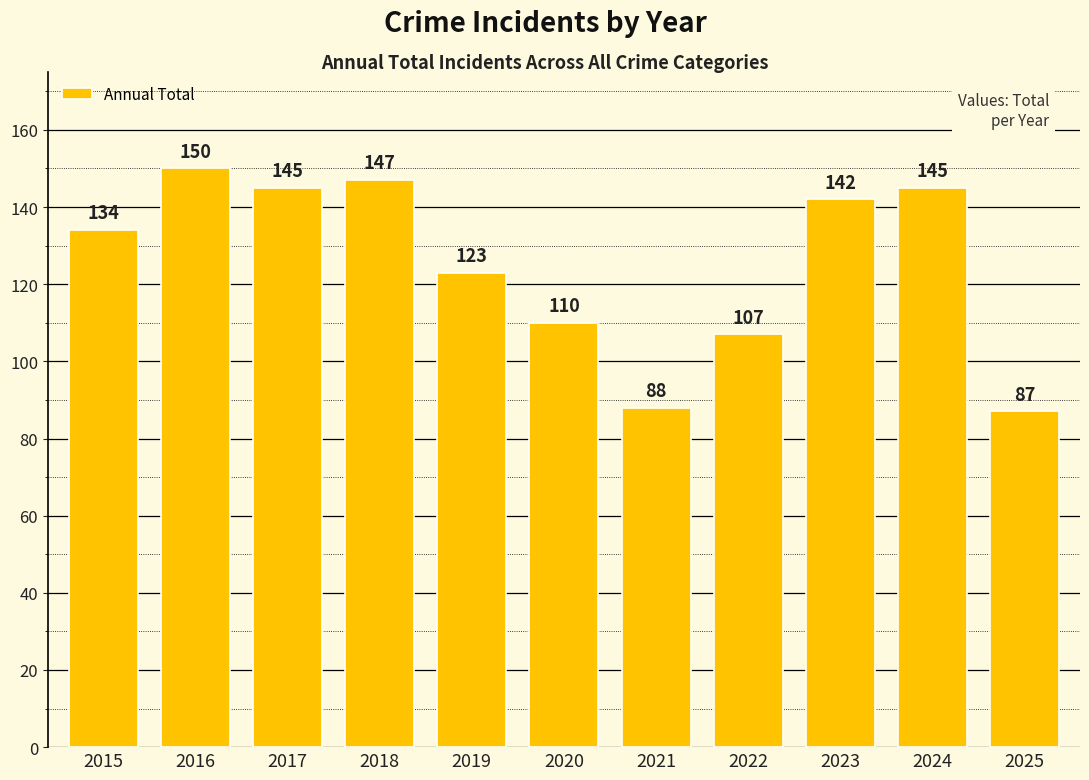

How many data points does each series have?

11